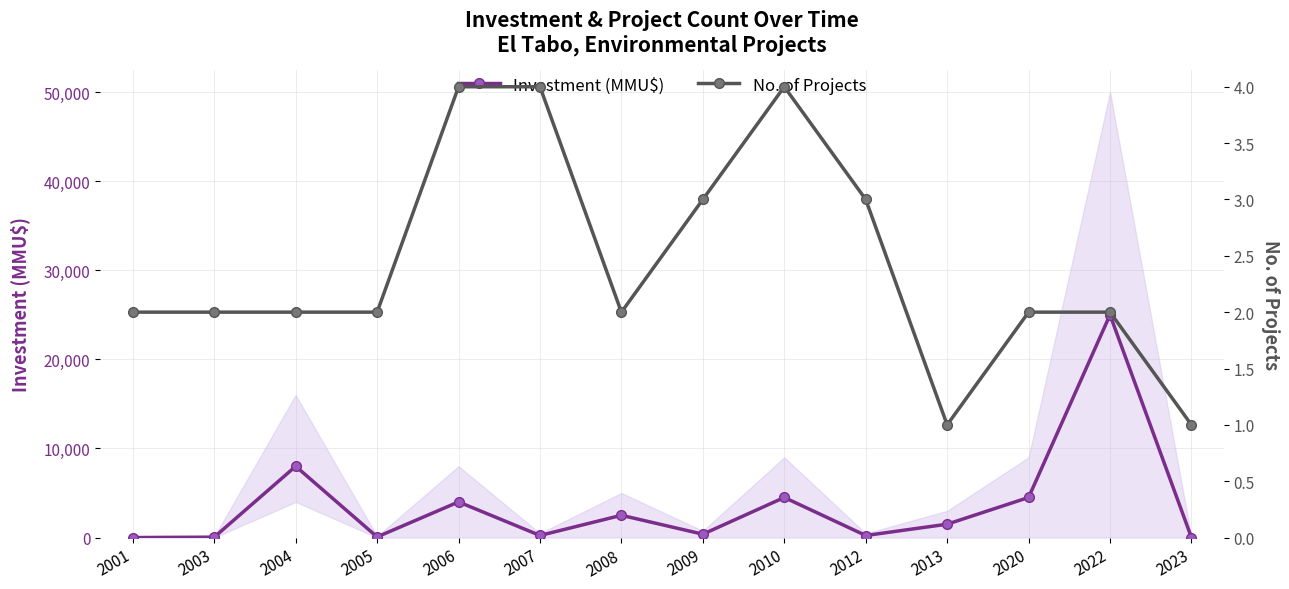

Which series has the widest spread of values?

Investment (MMU$)